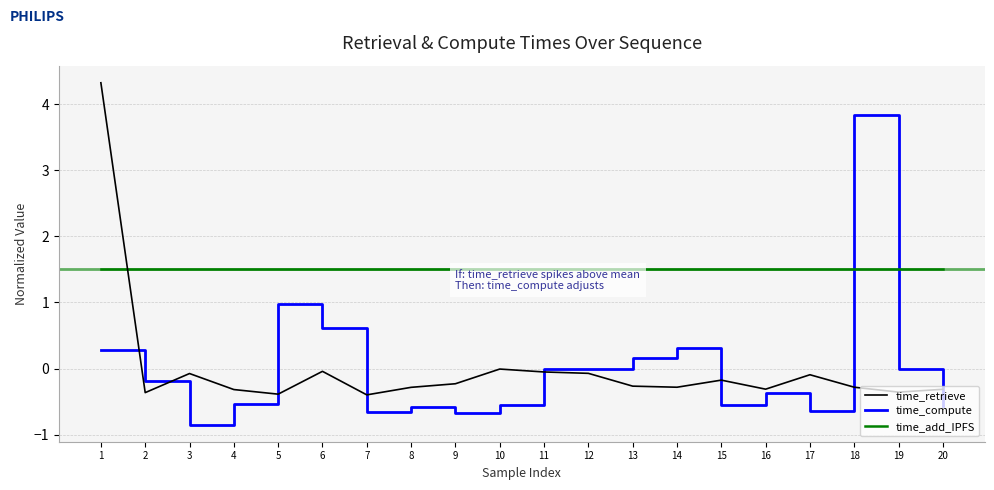

What is the spread (max minus min) of values at 9?

2.2